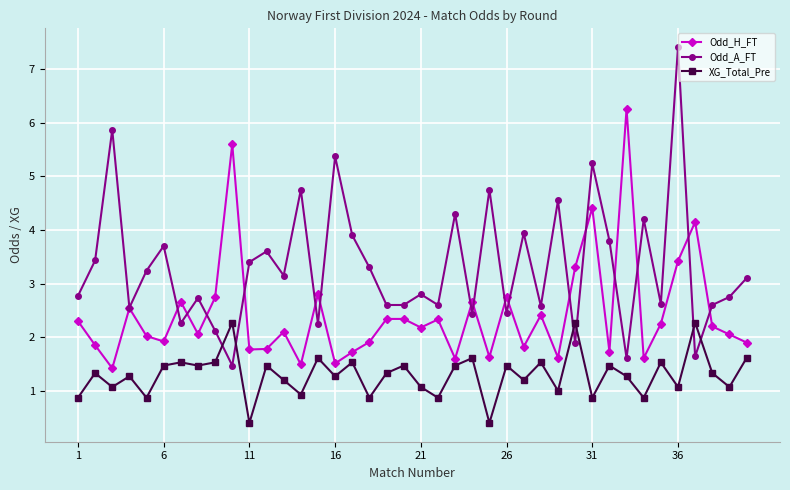

Which series has the largest range (max minus min)?

Odd_A_FT